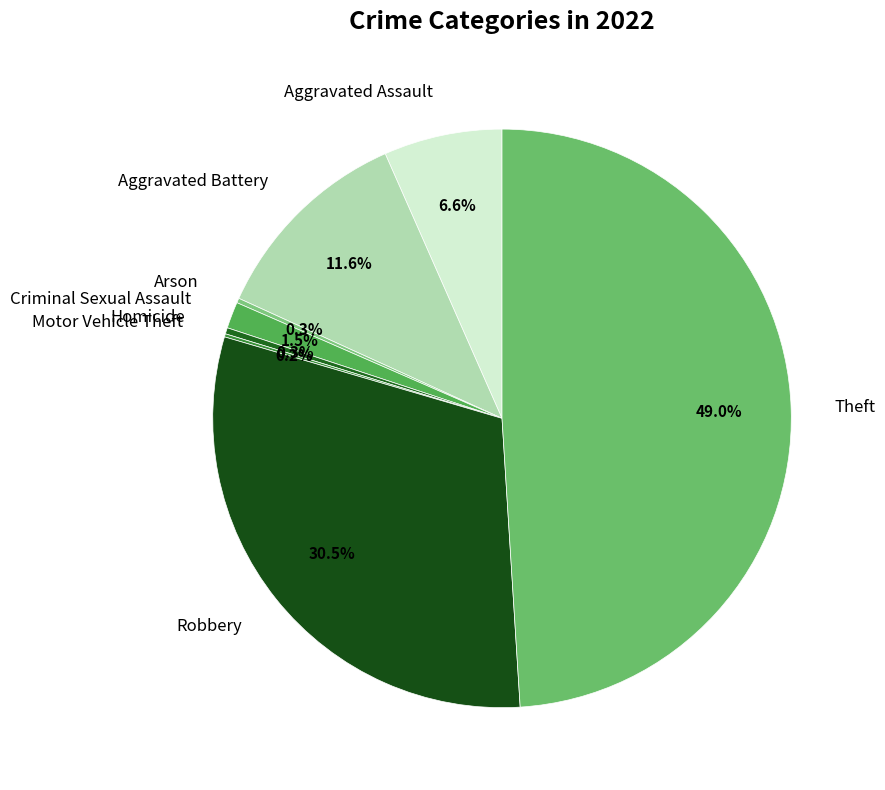

To the nearest percent, what portion does Aggravated Battery represent?

12%